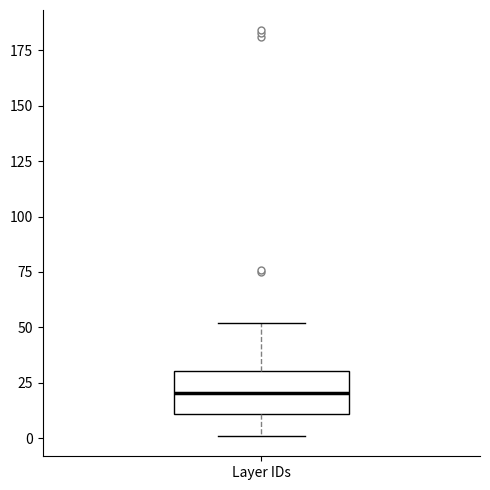

Where is the upper edge of the box for Layer IDs on the y-axis? The values are not printed on the chart, so give them approximately, as read against the axis.

30